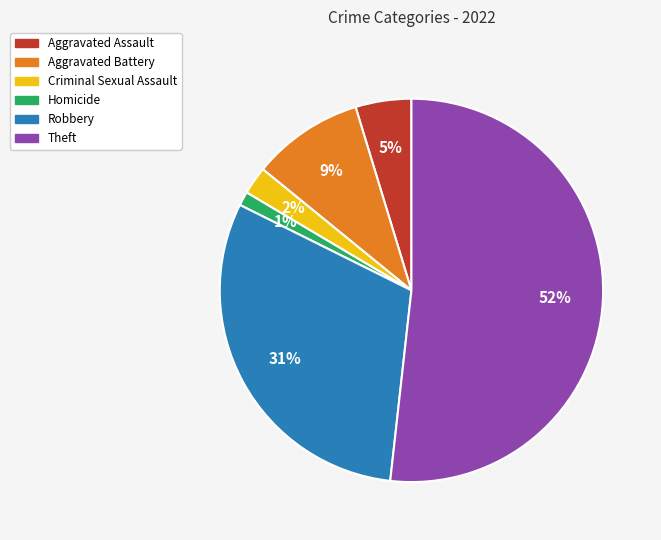

Does Robbery represent more than half of the total?

No